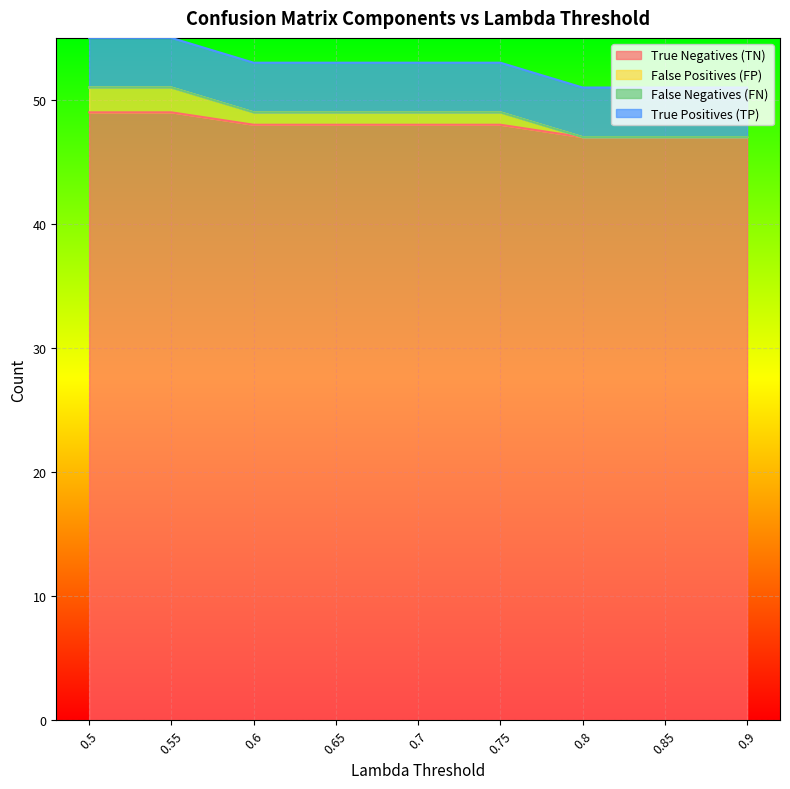

At which label is True Negatives (TN) closest to 48?

0.6